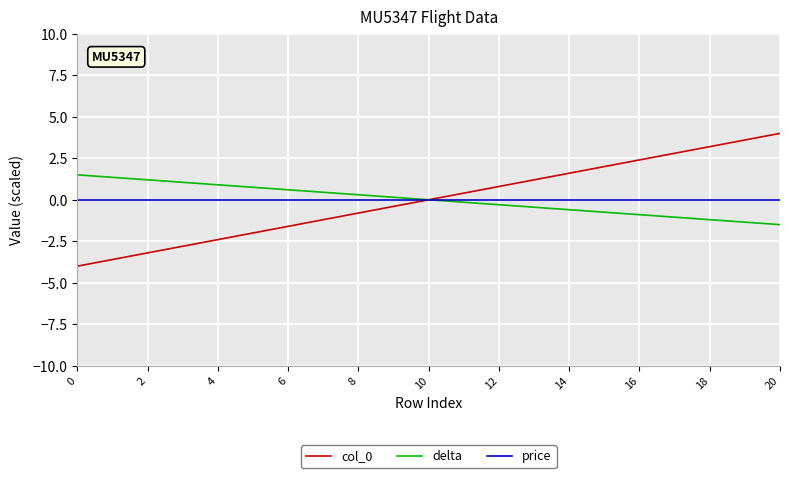

True or false: col_0 has more than 2 interior local peaks.

False